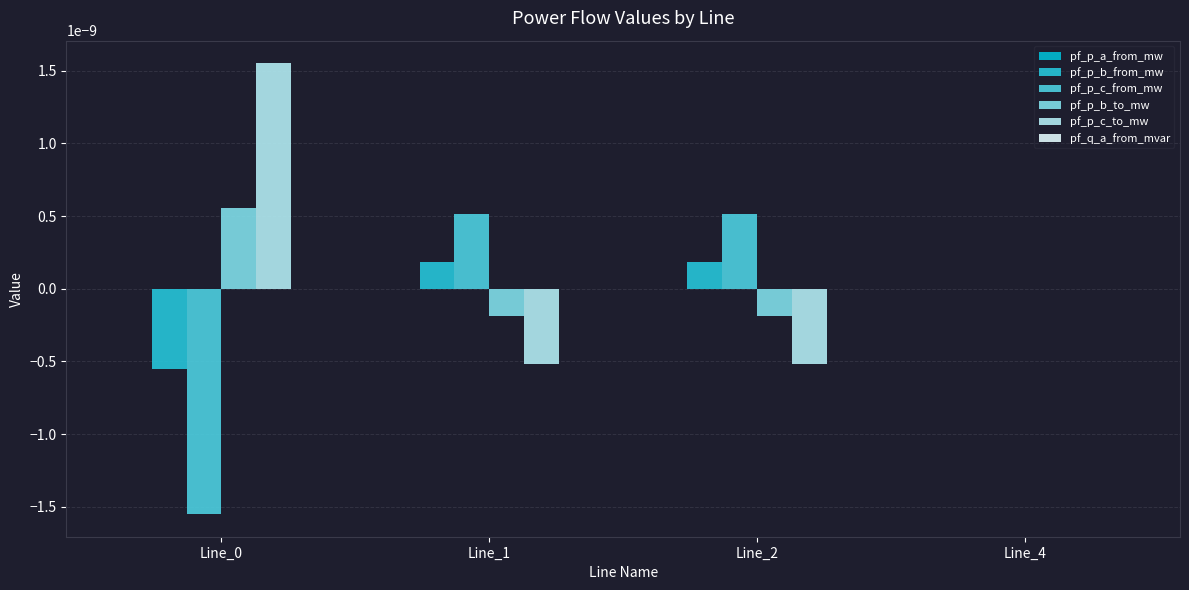

At which label does pf_p_a_from_mw reach its peak?

Line_4